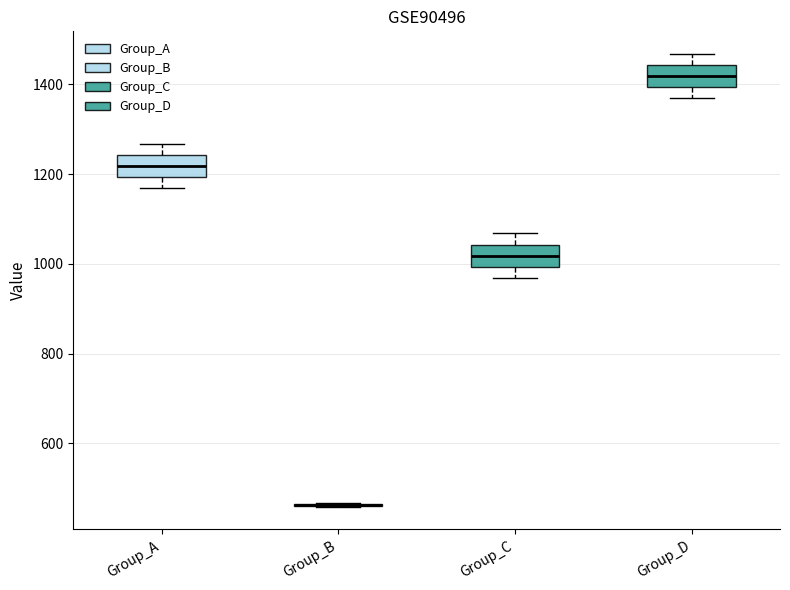

Where is the lower edge of the box for Group_A on the y-axis? The values are not printed on the chart, so give them approximately, as read against the axis.

1200